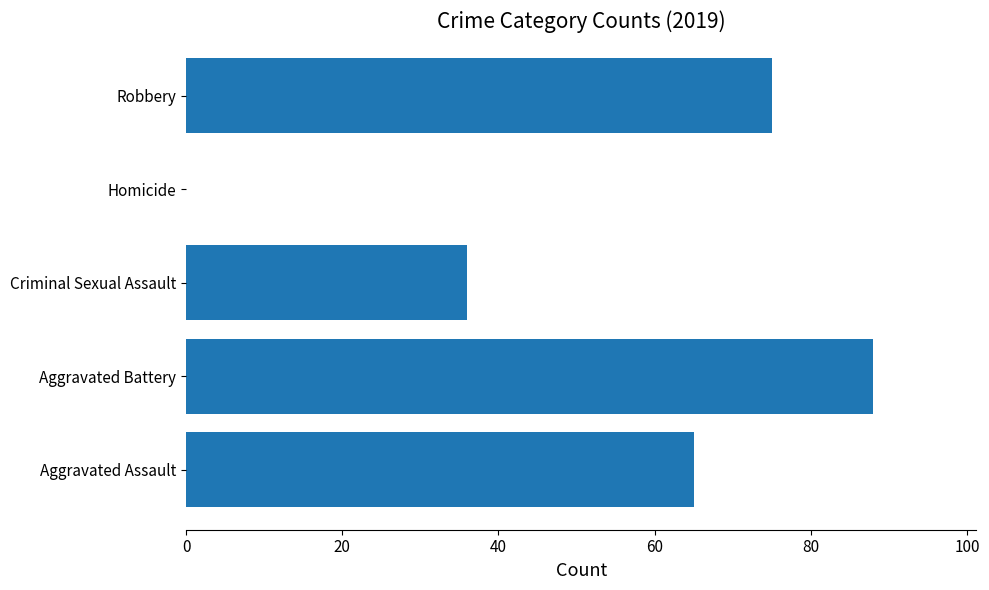

Which has a higher value, Aggravated Battery or Aggravated Assault?

Aggravated Battery